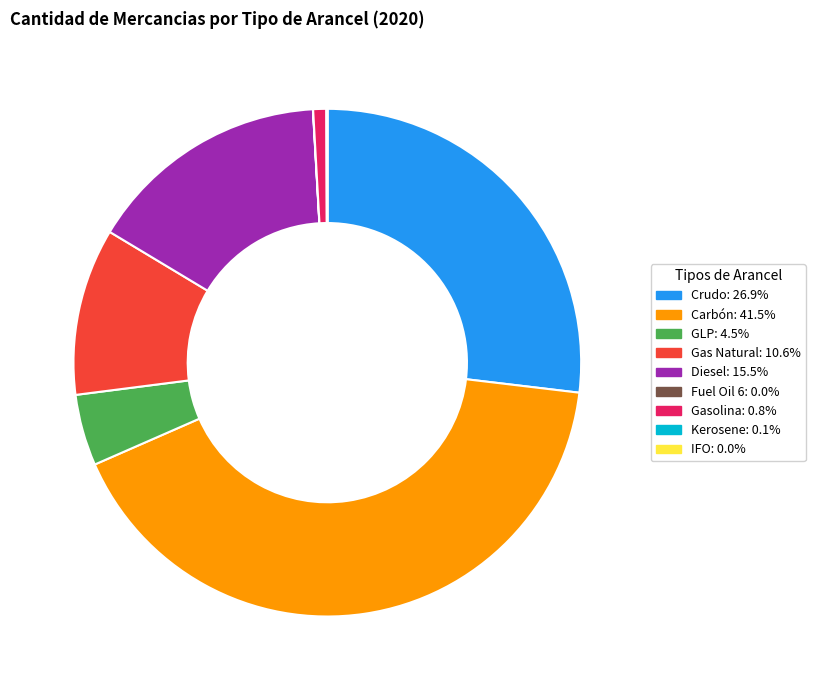

What is the ratio of the value at GLP to the value at Gas Natural?

0.4